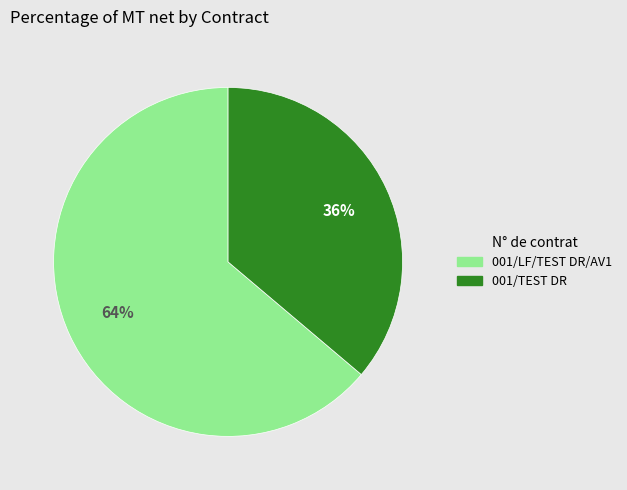

What is the largest slice in the pie chart?

001/LF/TEST DR/AV1